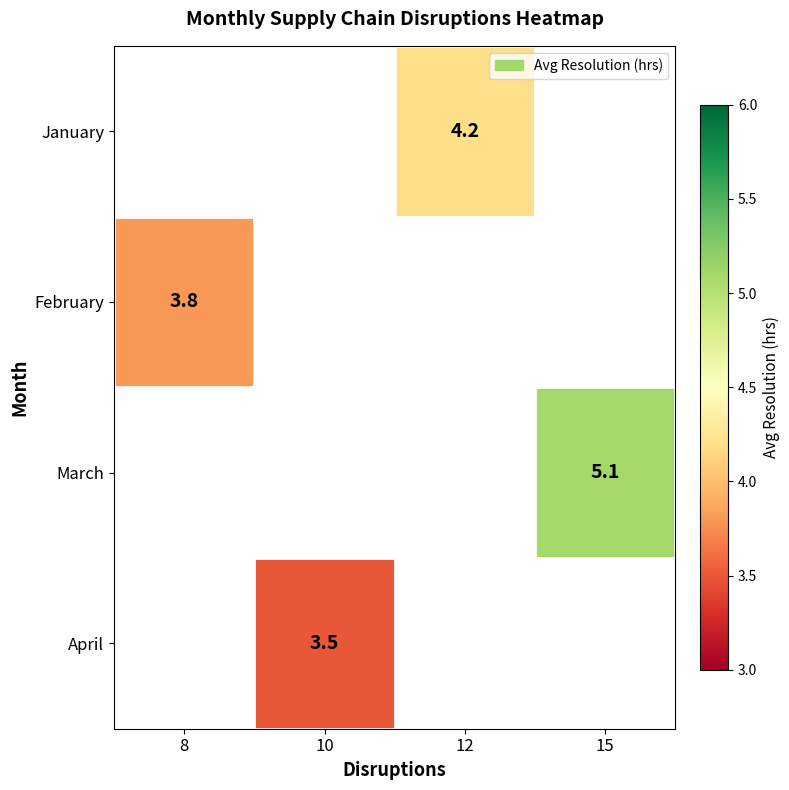

The value of February at 8 is 5.5. True or false?

False